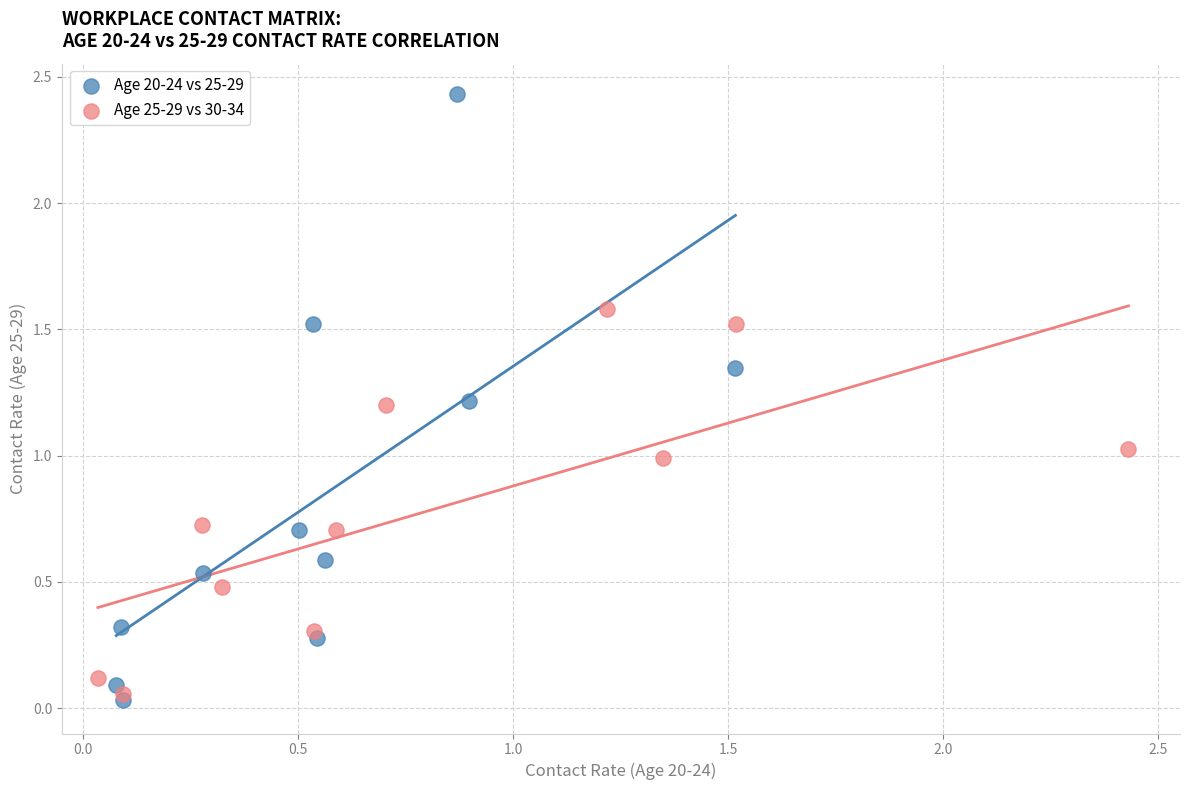

Which series has the largest Y range (max minus min)?

Age 20-24 vs 25-29